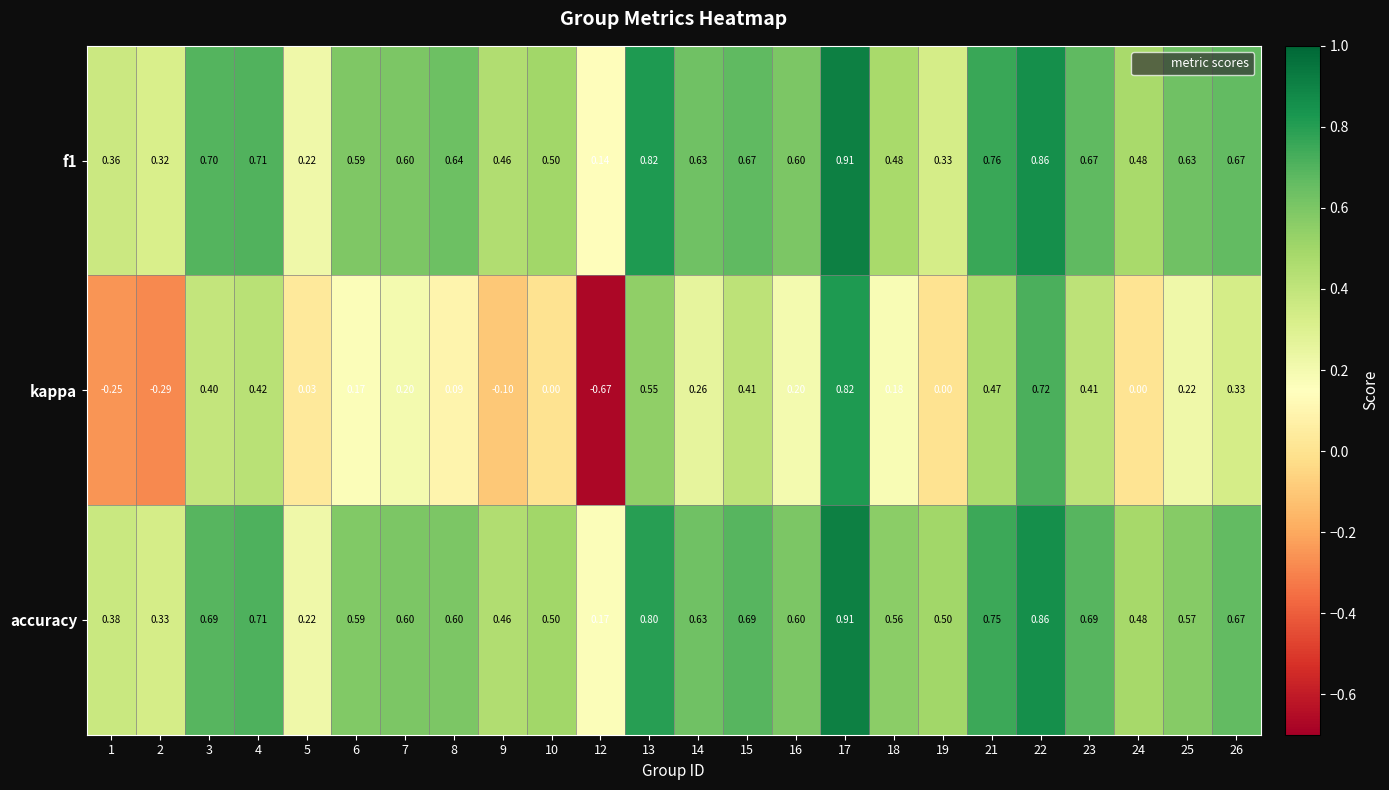

Which series has the largest range (max minus min)?

kappa